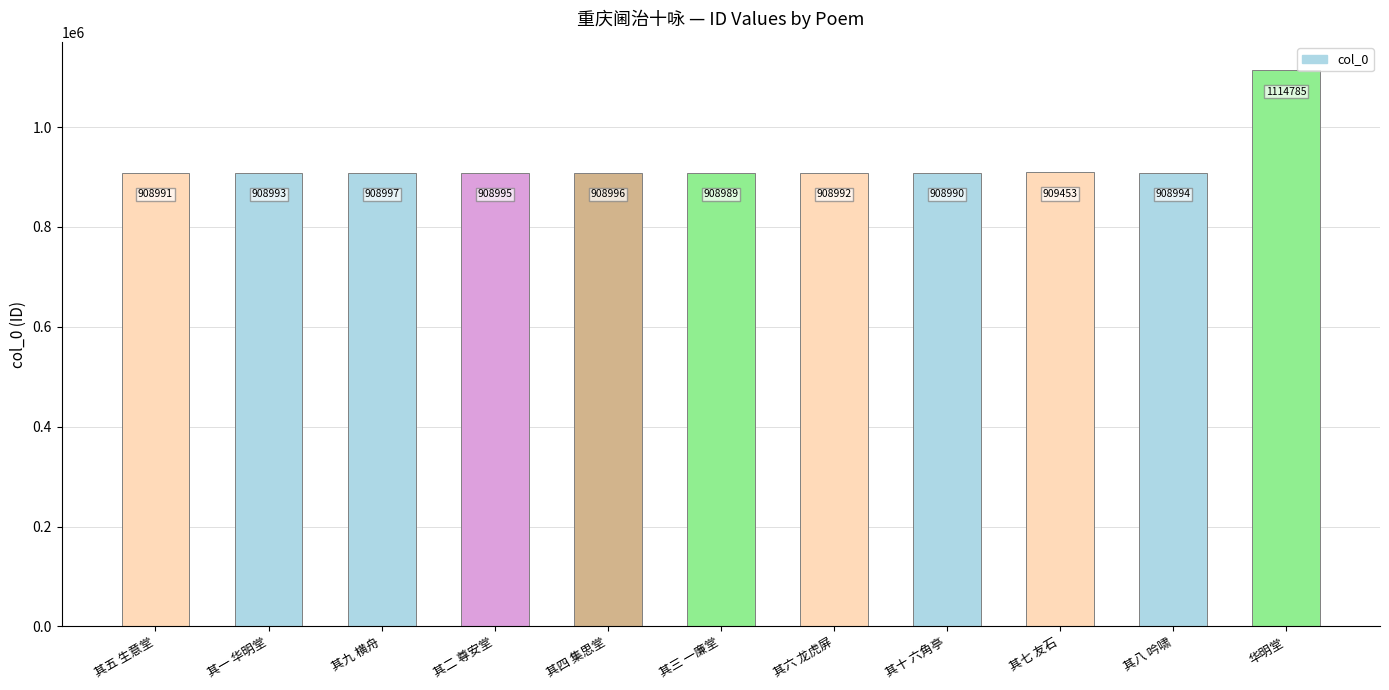

Reading left to right, what are all the values shown in this chart?

908991	908993	908997	908995	908996	908989	908992	908990	909453	908994	1114785